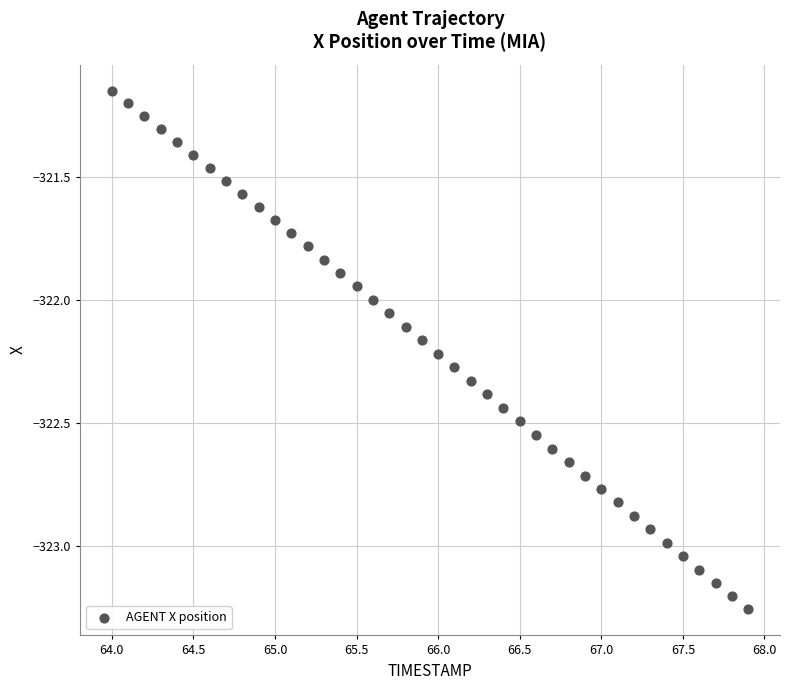

What is the range of Y values (max minus min)?

2.1